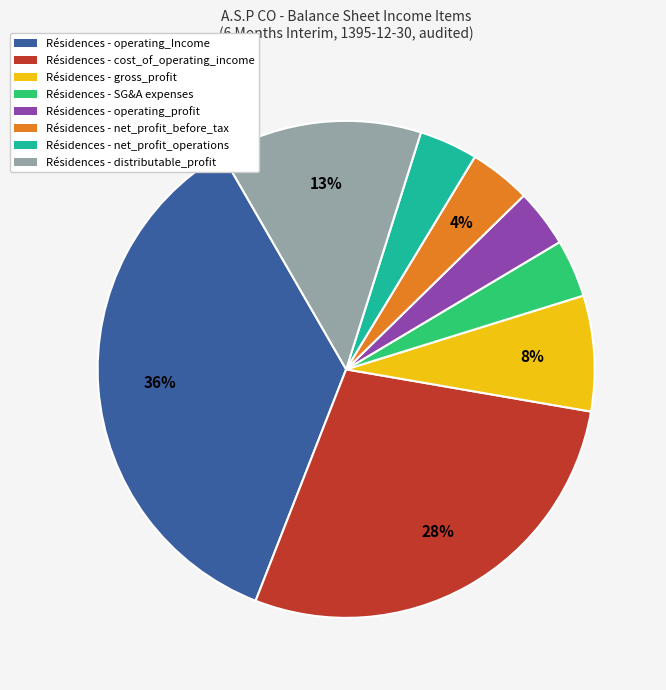

Is there a majority slice in this chart?

No